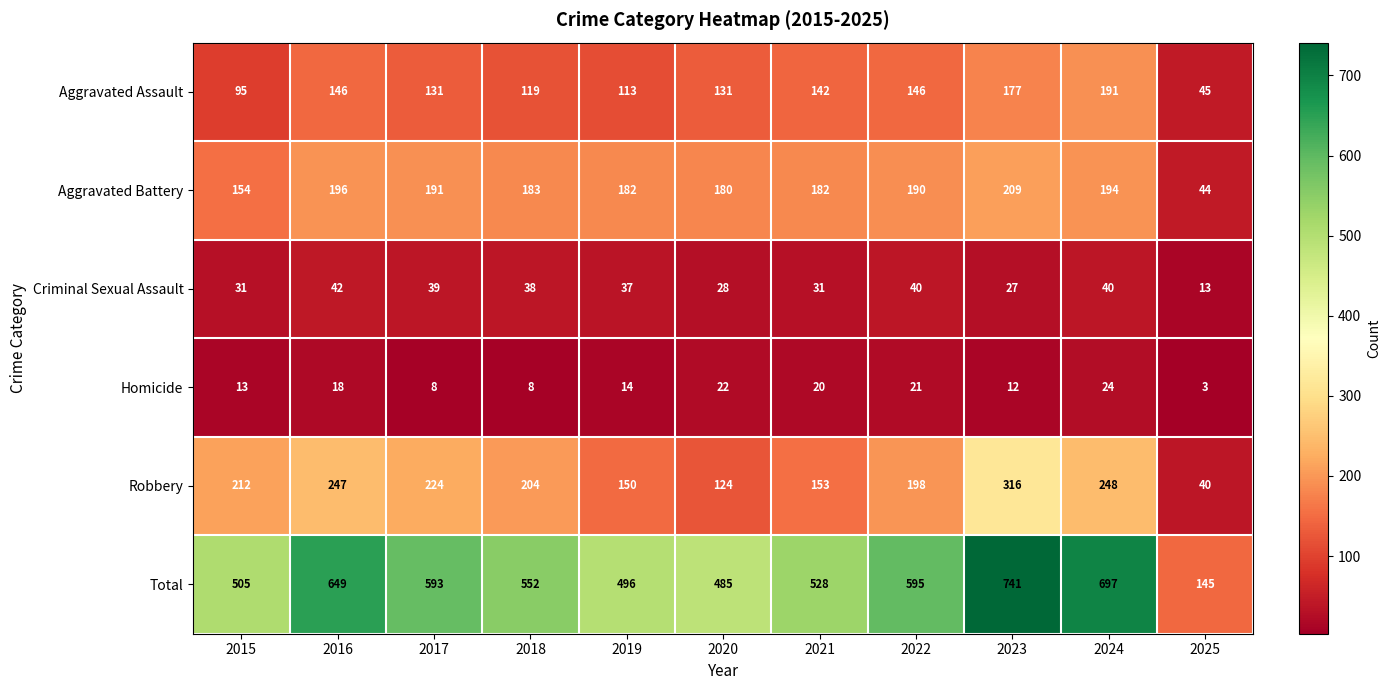

What is the spread (max minus min) of values at 2015?

492